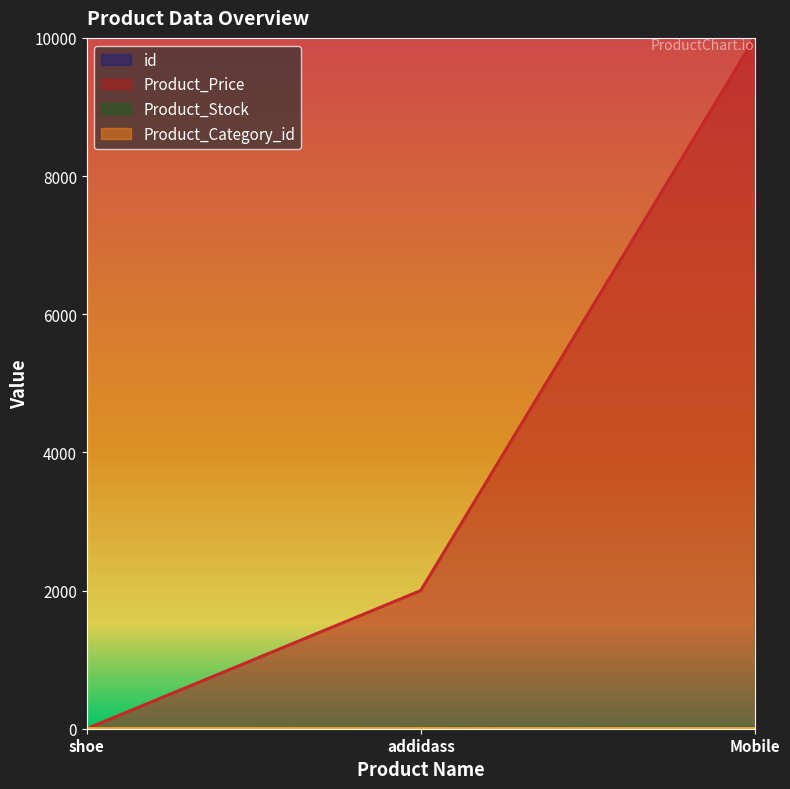

What is the label of the 1st point from the right?

Mobile